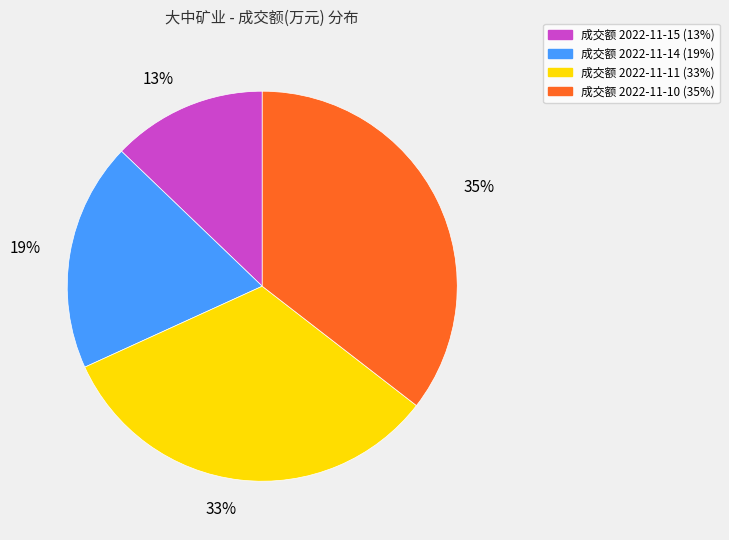

Is there any slice that represents more than half of the pie?

No